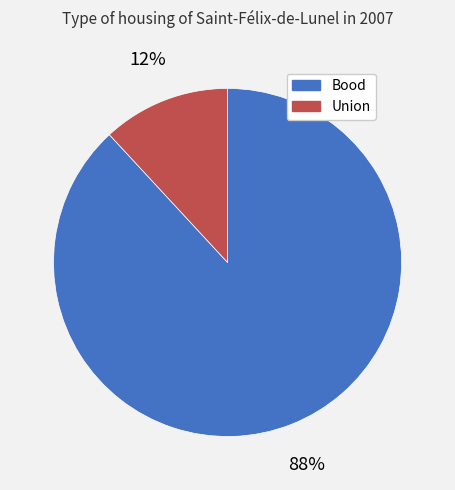

Which slice is the smallest?

Union